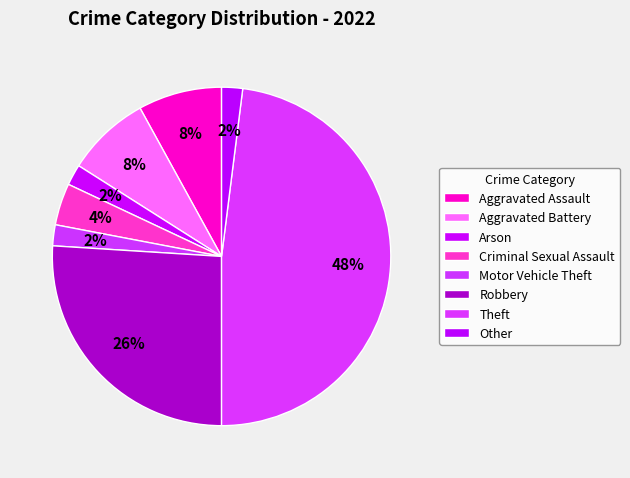

Count the number of slices in the pie.

8